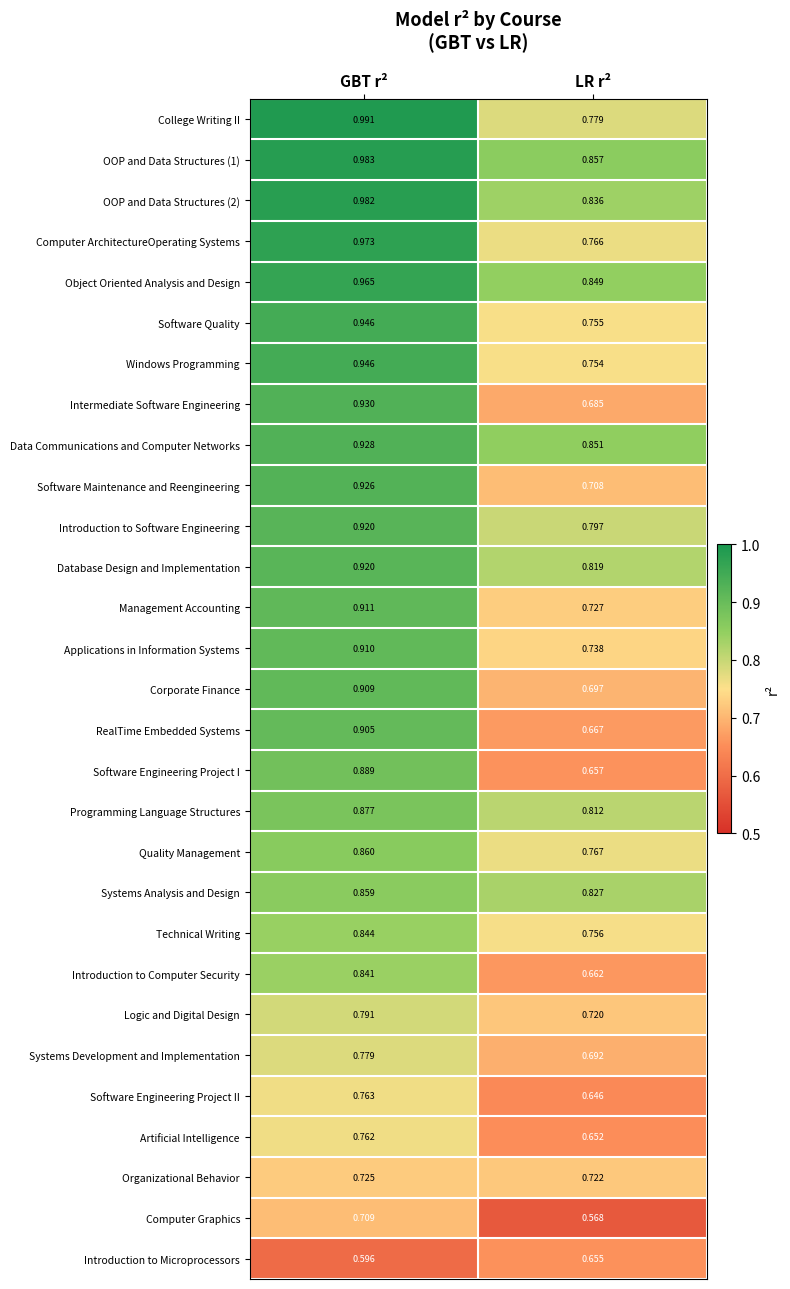

Which series has the largest range (max minus min)?

Intermediate Software Engineering